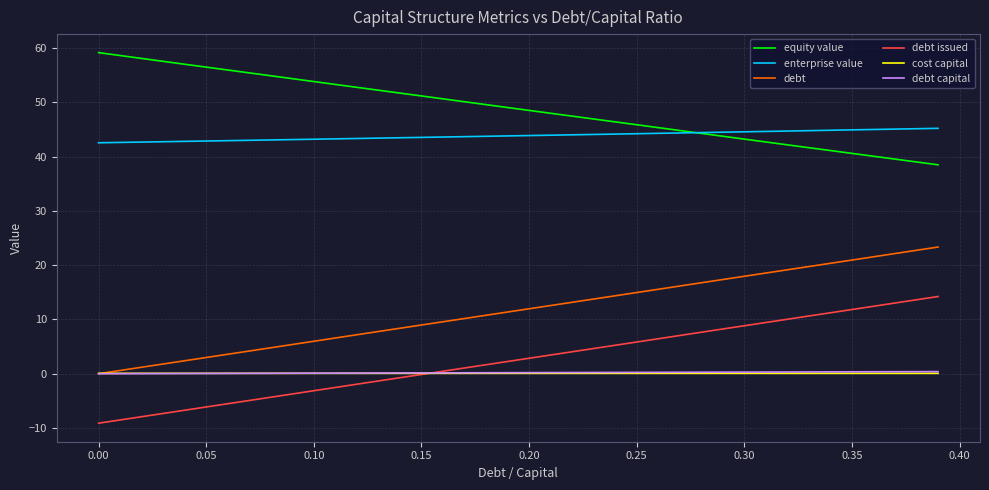

What is the smallest value displayed?

-9.1